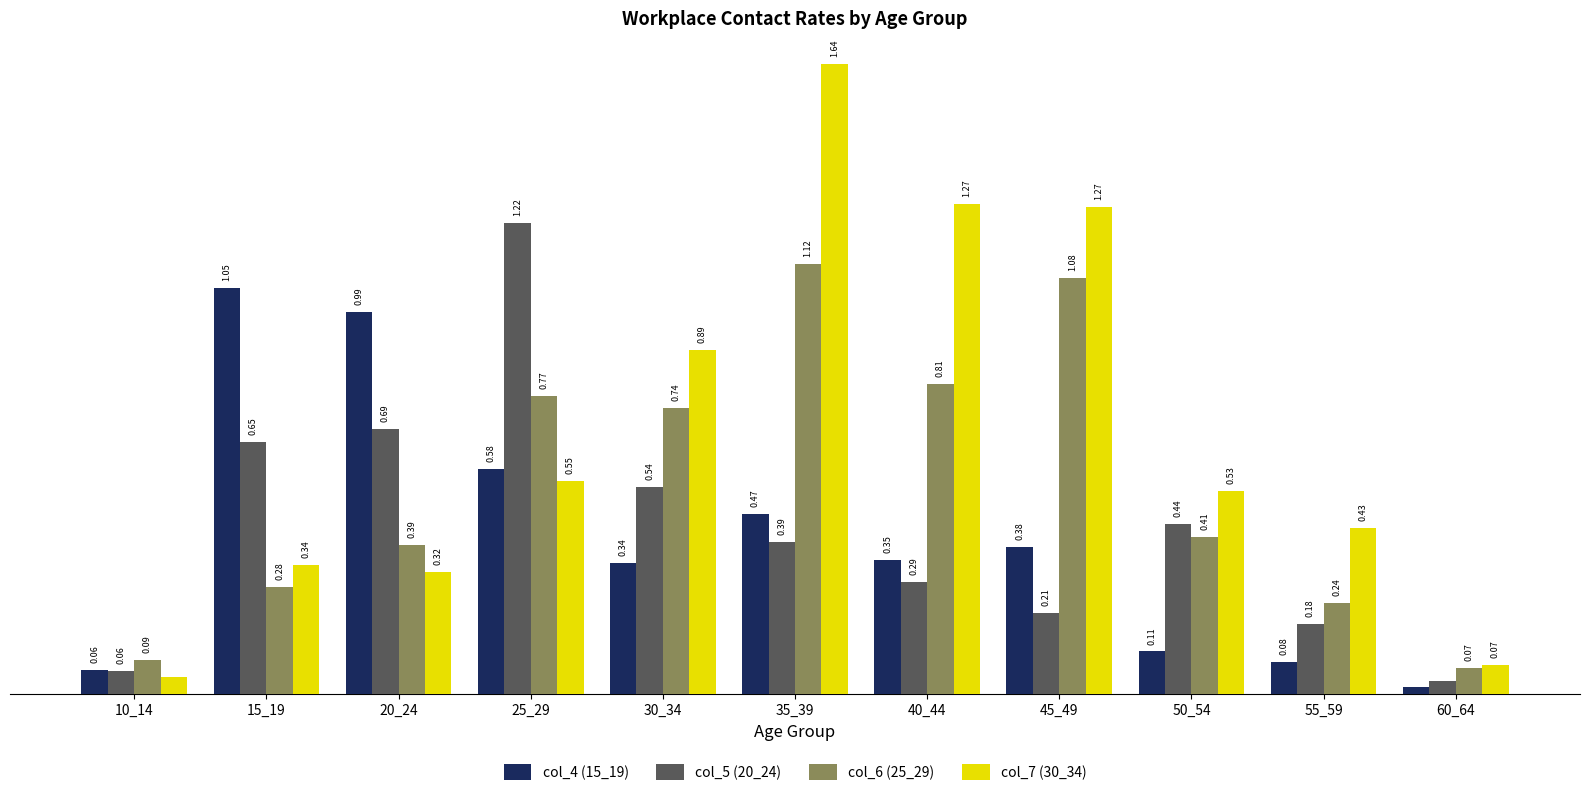

Between 50_54 and 60_64, which series saw the biggest shift?

col_7 (30_34)